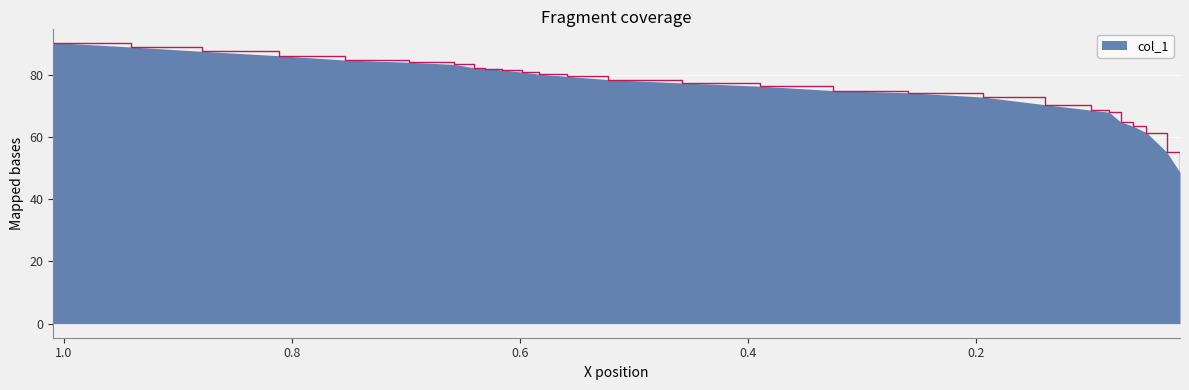

Reading right to left, list all the values displayed in this chart.

48.6	55.1	61.4	63.4	64.8	67.9	68.6	70.3	72.8	74.2	74.9	76.3	77.3	78.4	79.4	80.1	80.8	81.5	81.9	82.2	83.3	84.0	84.7	86.1	87.5	88.9	90.3